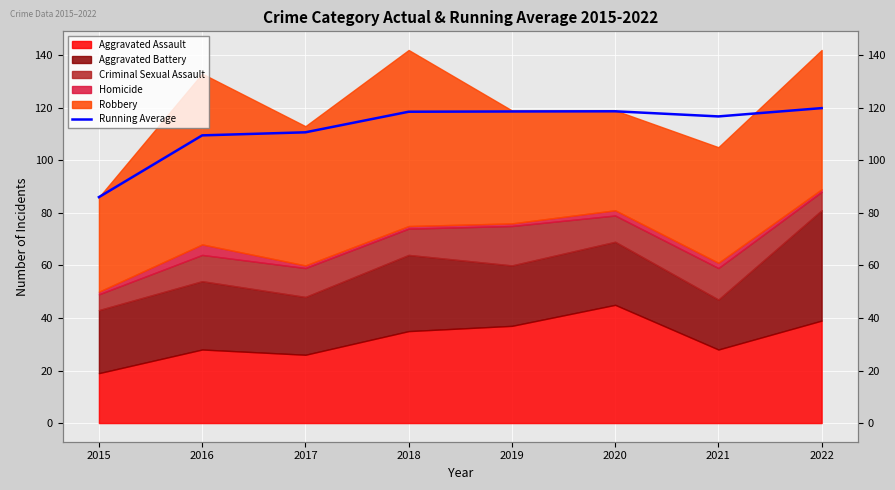

How many lines are shown in the chart?

1